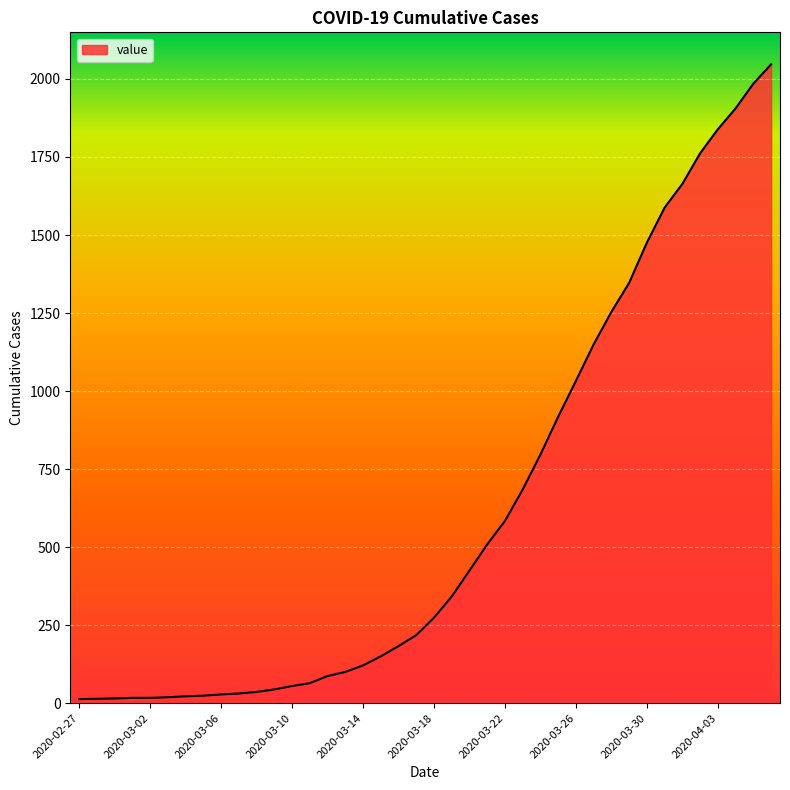

What is the greatest value displayed?

2047